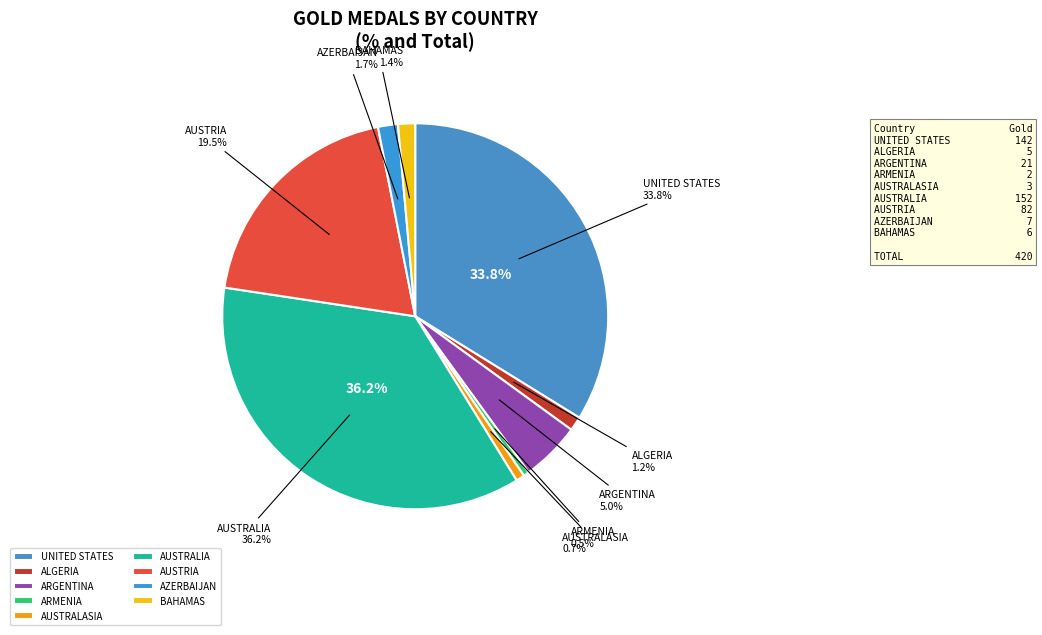

Which category has the biggest portion of the pie?

Australia